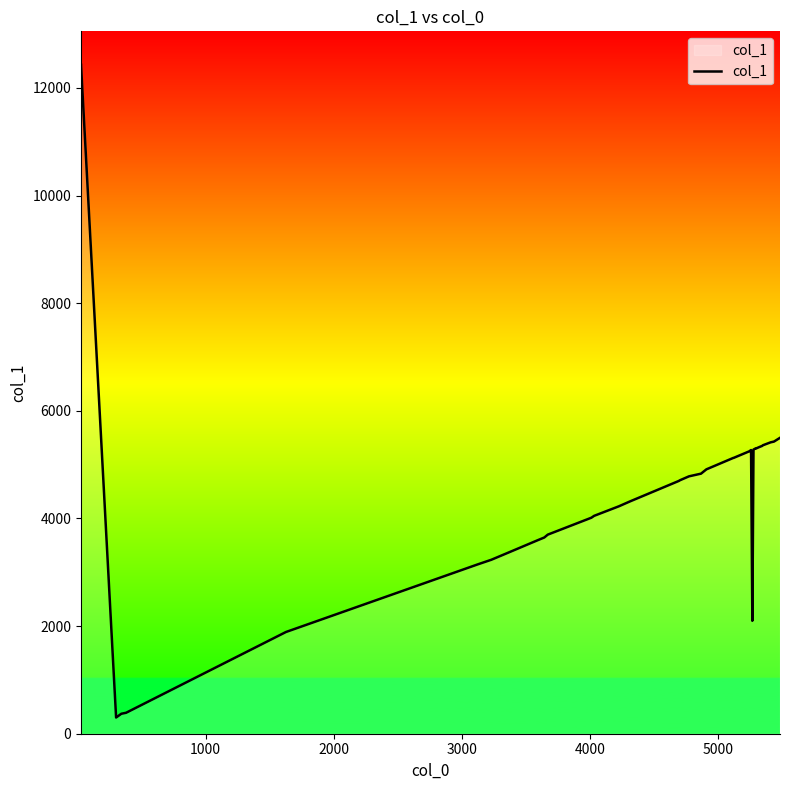

What is the minimum value shown in the chart?

301